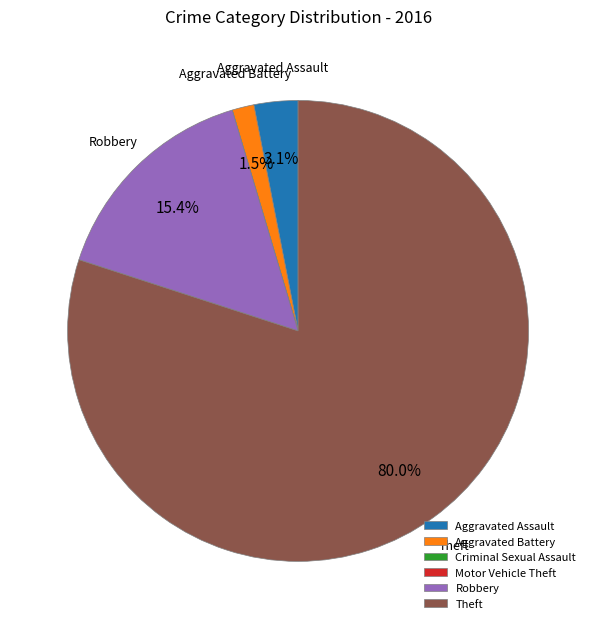

Which slice is the largest?

Theft